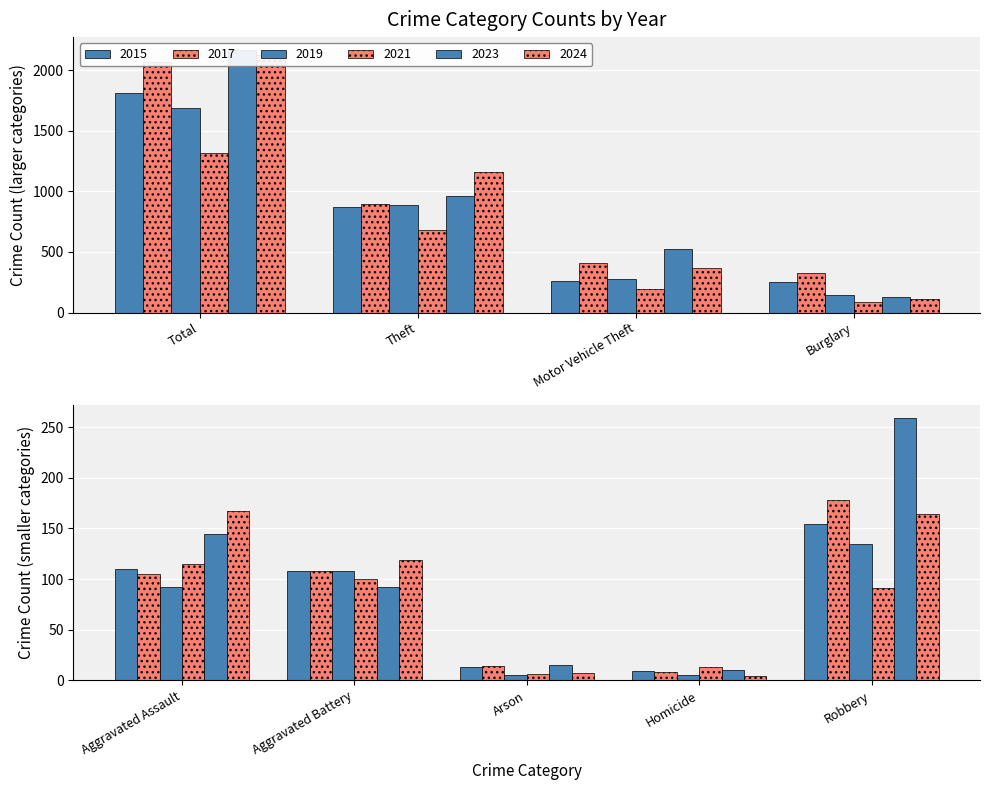

Which category has the lowest value across all series?

Homicide